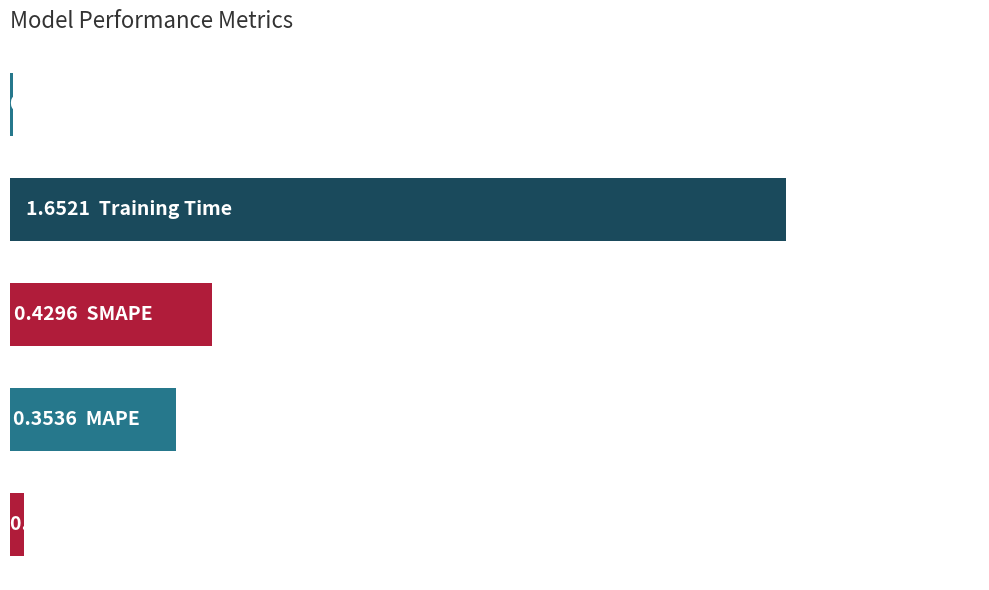

What is the maximum value shown in the chart?

1.7